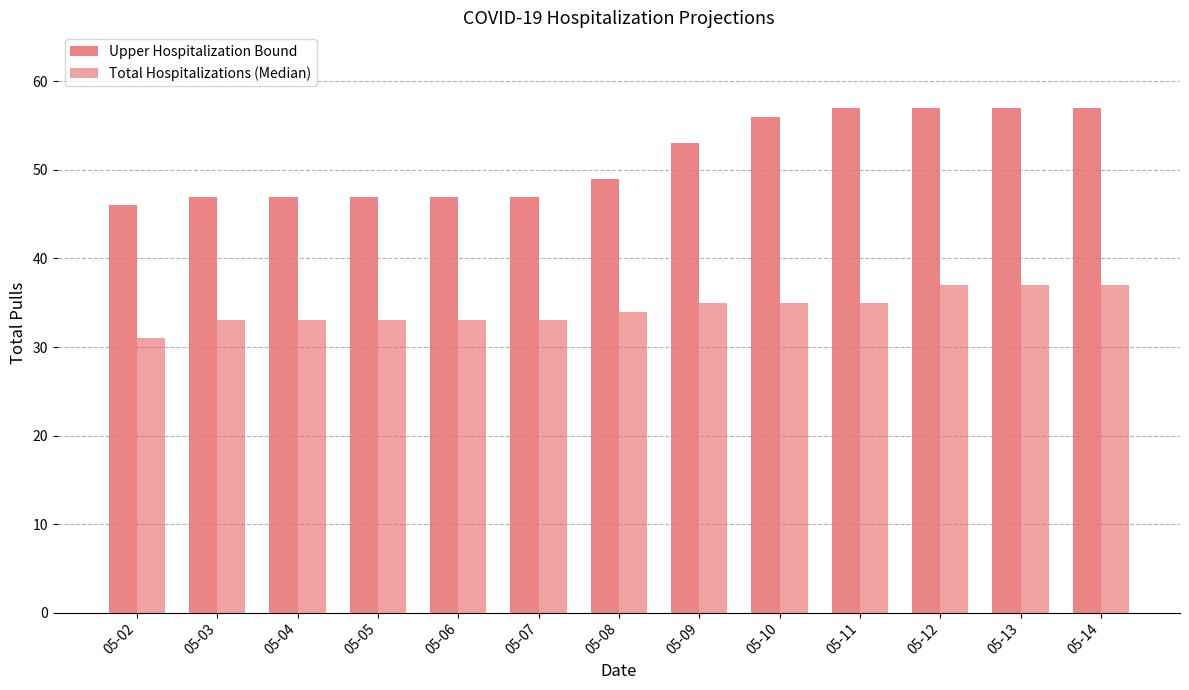

What is the difference between the maximum and second lowest values in the Upper Hospitalization Bound series?

10